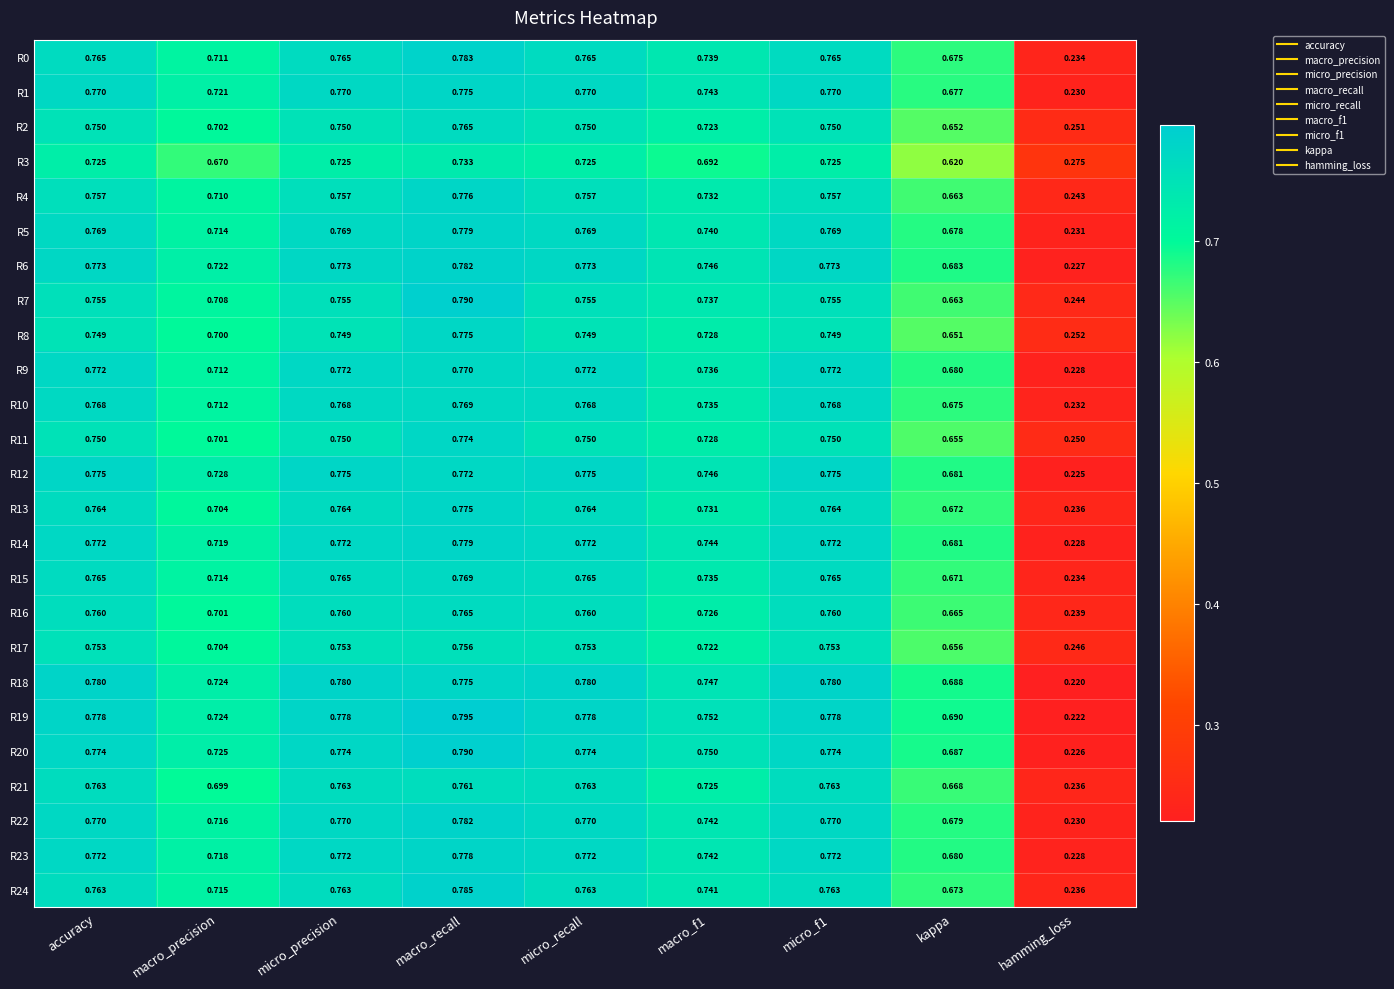

At which category does the chart reach its peak across all series?

macro_recall